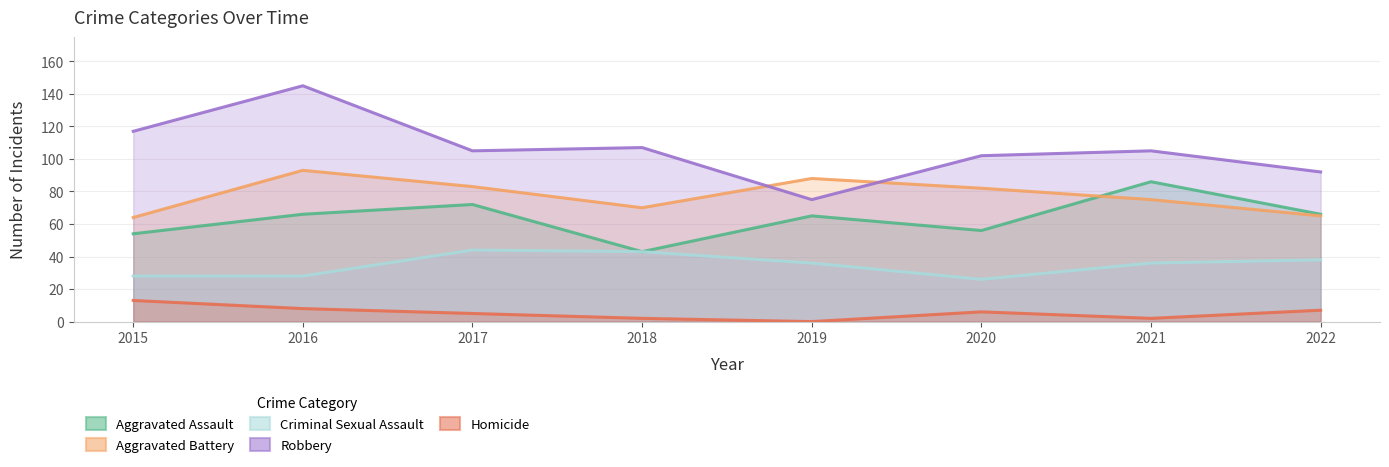

List the series in order of their peak value, highest first.

Robbery, Aggravated Battery, Aggravated Assault, Criminal Sexual Assault, Homicide